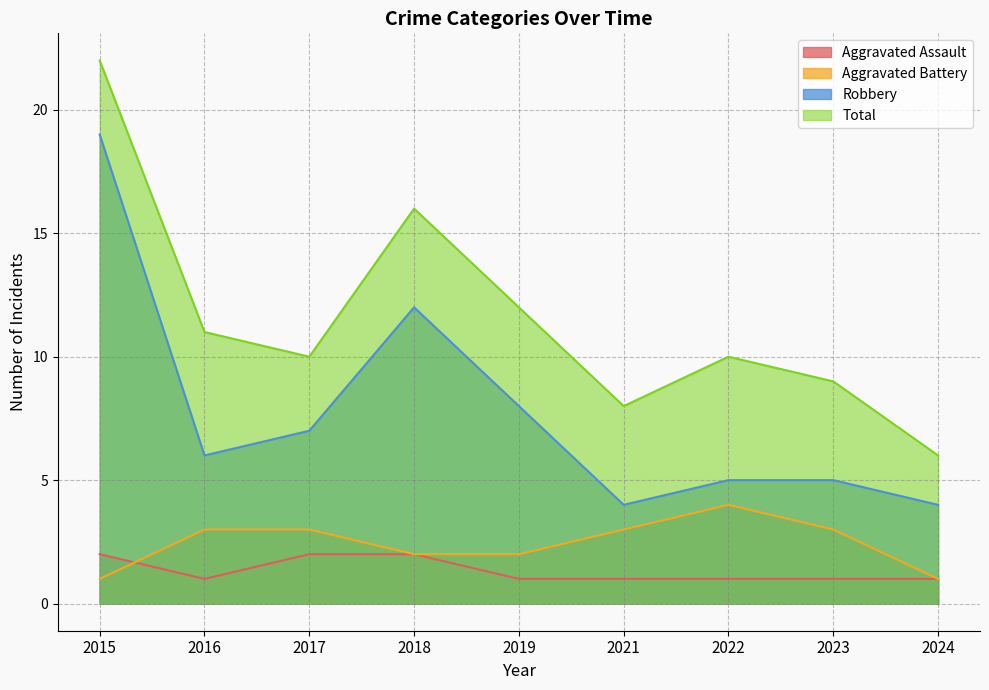

How many lines are shown in the chart?

4